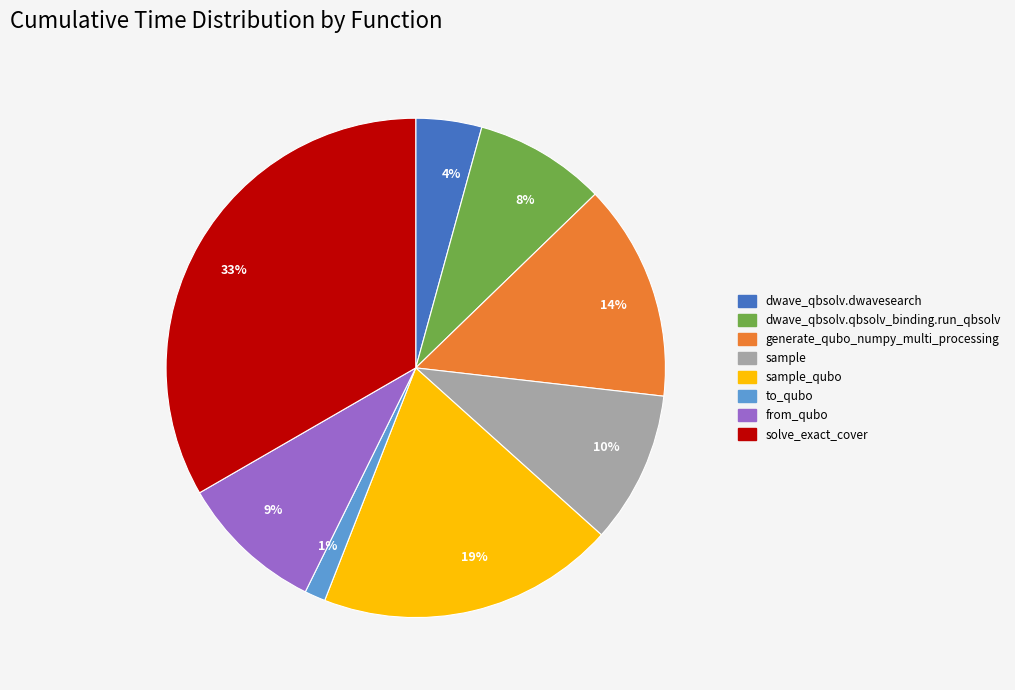

Count the number of slices in the pie.

8